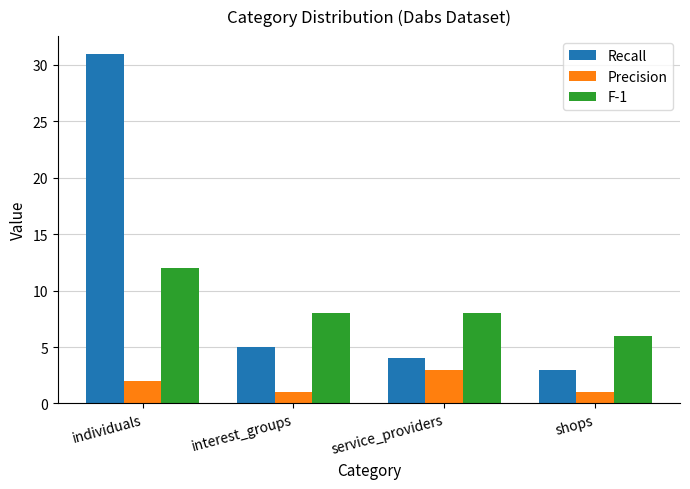

At which label is Precision closest to 2?

individuals